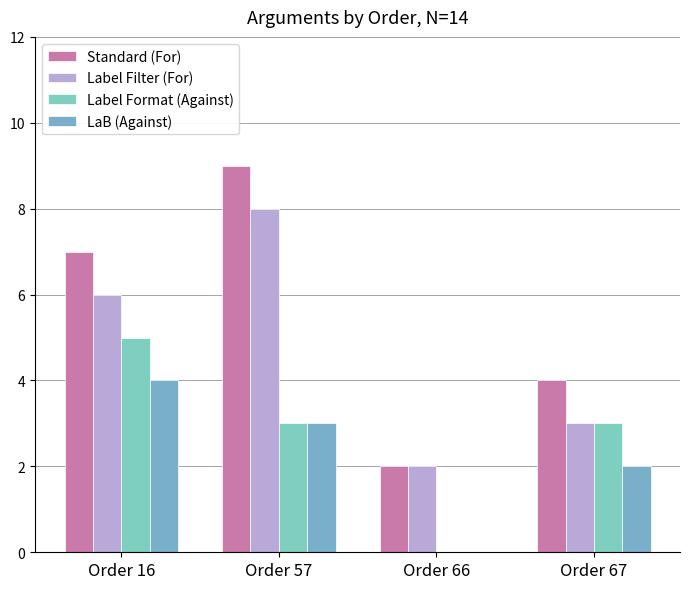

Reading left to right, transcribe all the data shown in this chart.

Standard (For): Order 16=7	Order 57=9	Order 66=2	Order 67=4
Label Filter (For): Order 16=6	Order 57=8	Order 66=2	Order 67=3
Label Format (Against): Order 16=5	Order 57=3	Order 66=0	Order 67=3
LaB (Against): Order 16=4	Order 57=3	Order 66=0	Order 67=2